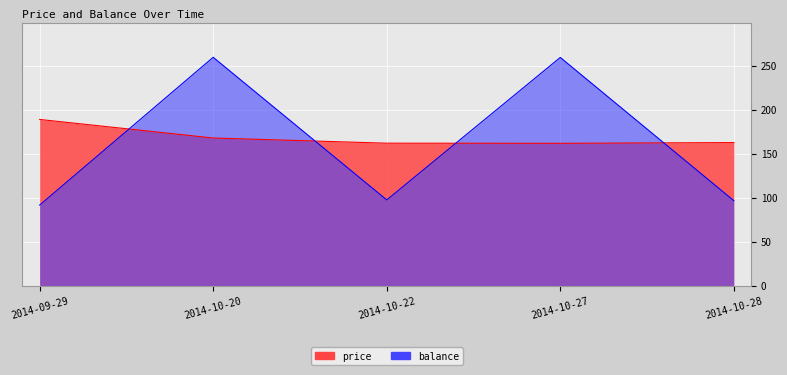

In price, how many points are lower than both neighbors (excluding endpoints)?

1